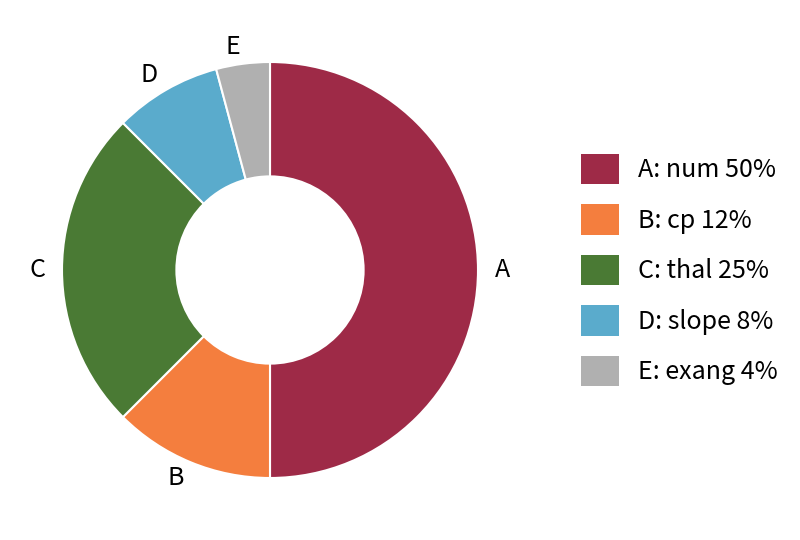

The E slice represents 4% of the pie. True or false?

True